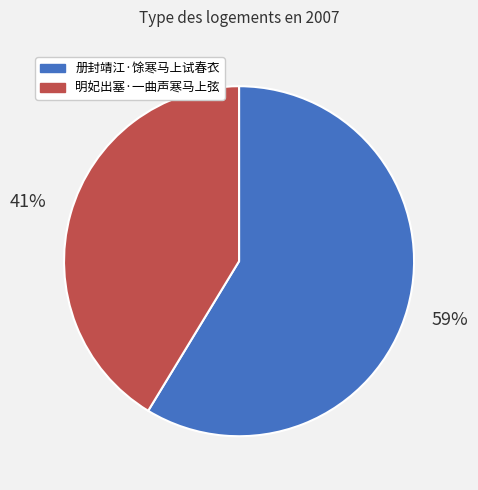

Rank the categories by value from highest to lowest.

册封靖江·馀寒马上试春衣, 明妃出塞·一曲声寒马上弦